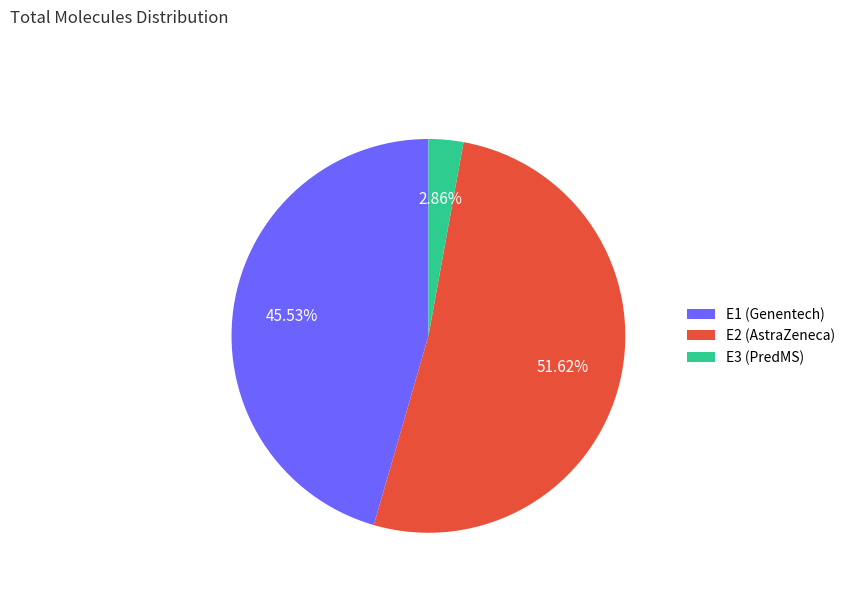

What is the ratio of the value at E1 (Genentech) to the value at E2 (AstraZeneca)?

0.9